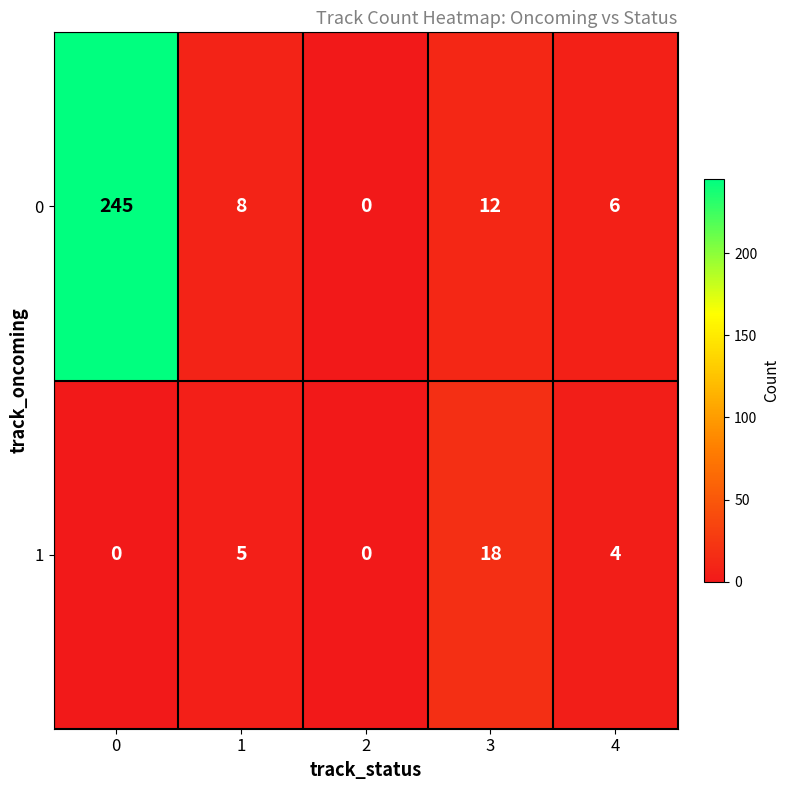

What is the highest value of the 0 series?

245